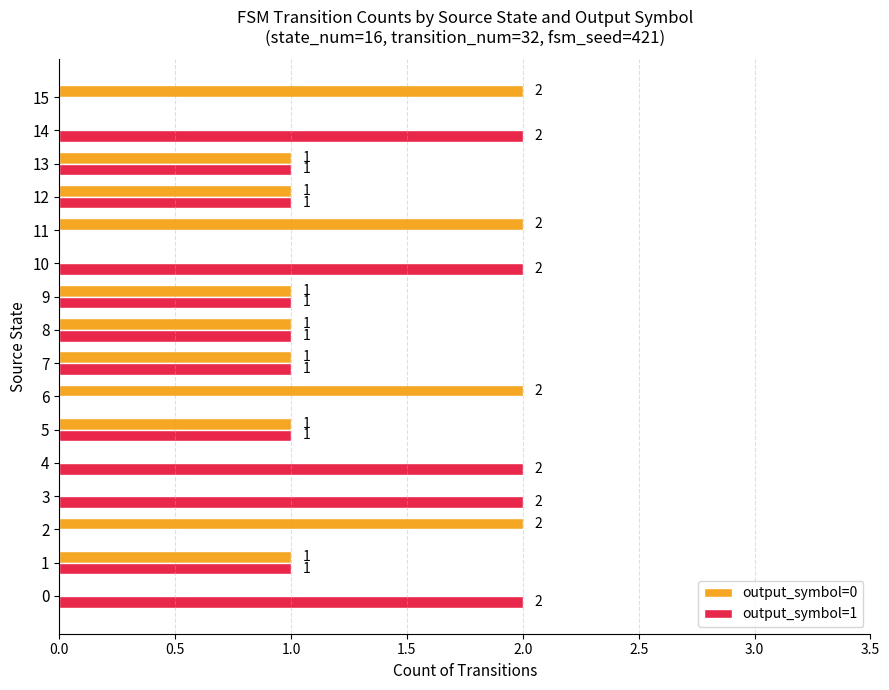

Which series has the largest total across all categories?

output_symbol=1